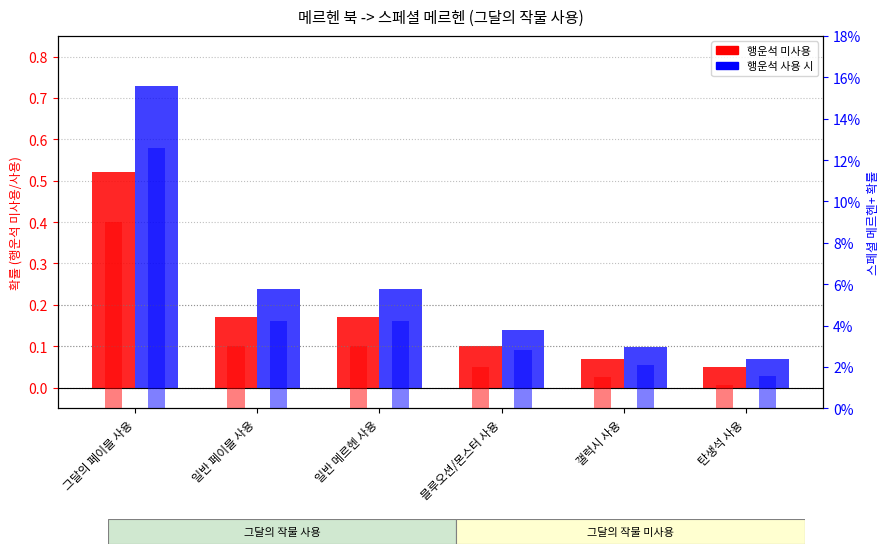

List the series in order of their peak value, highest first.

행운석 사용 시, 행운석 미사용, 스페셜+사용, 스페셜+미사용